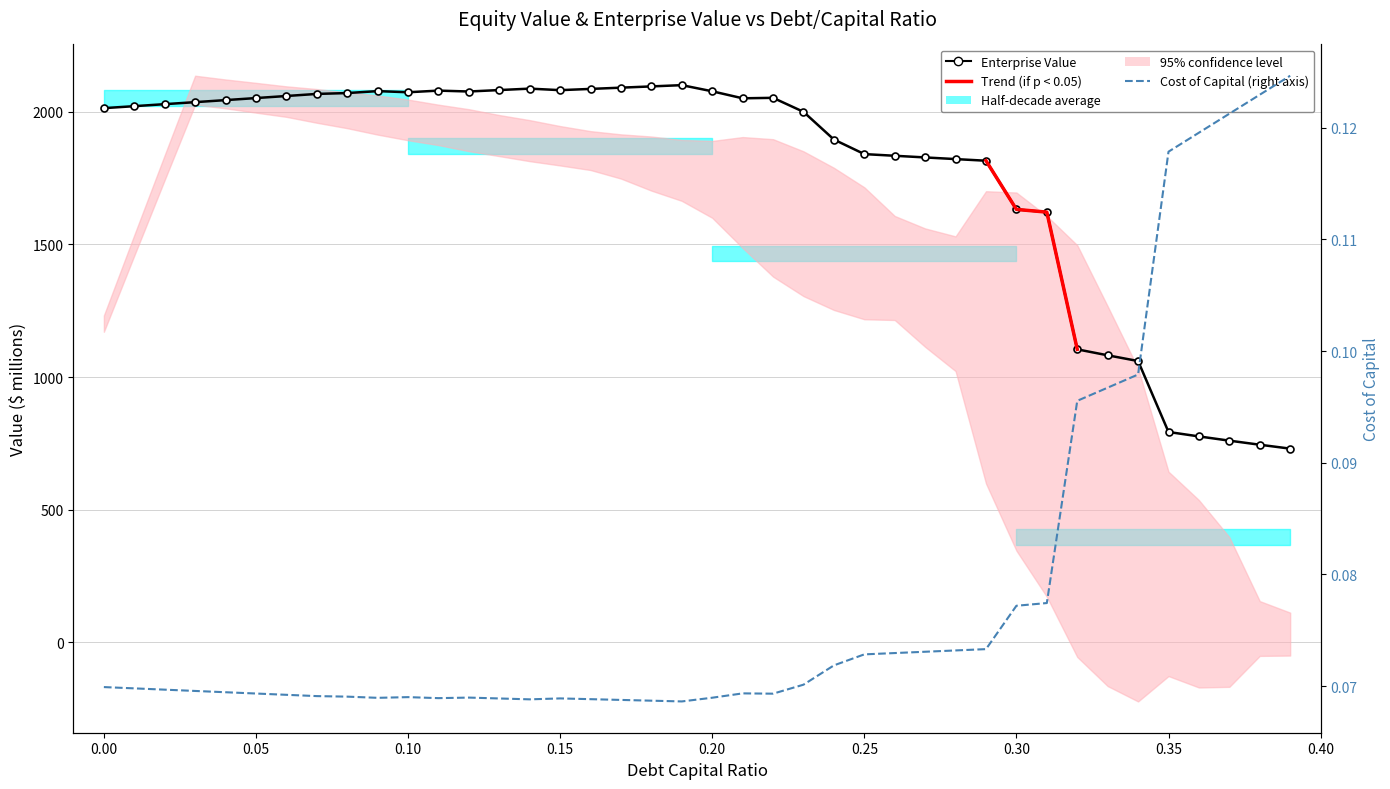

What is the total value across all series at 0.08?

2070.9